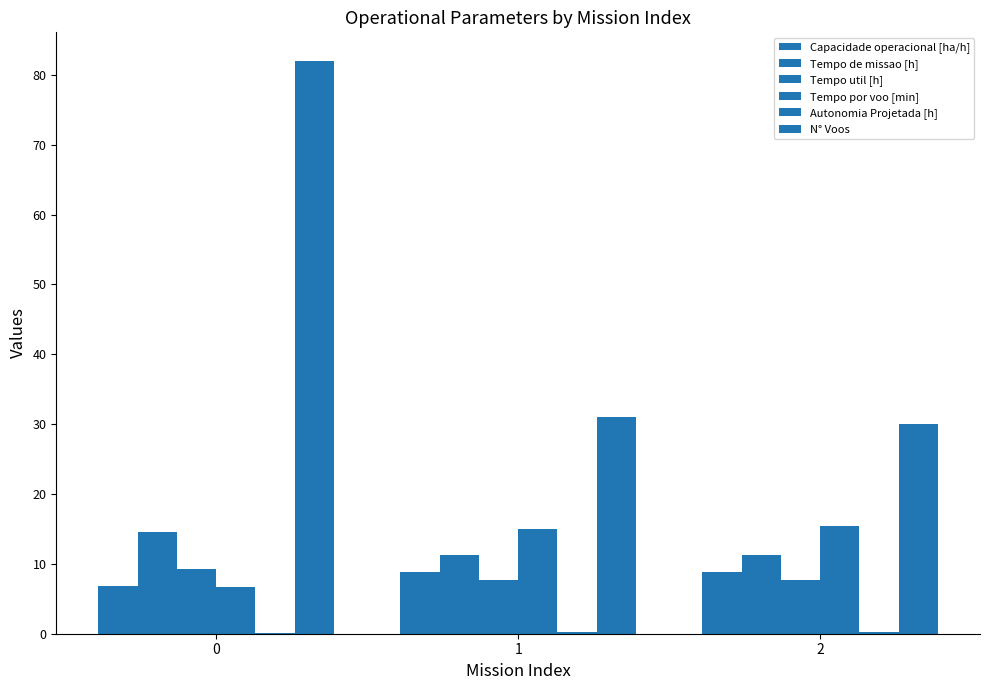

How many groups of bars are there?

3